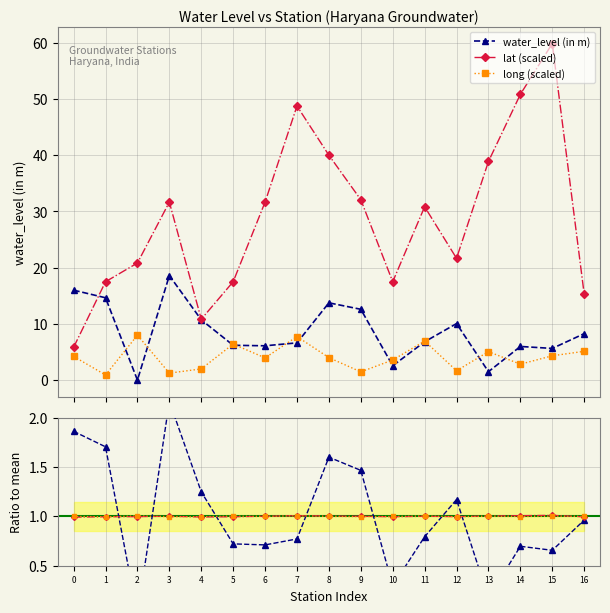

What is the value of the lat ratio point at the 15th from the left?

1.0